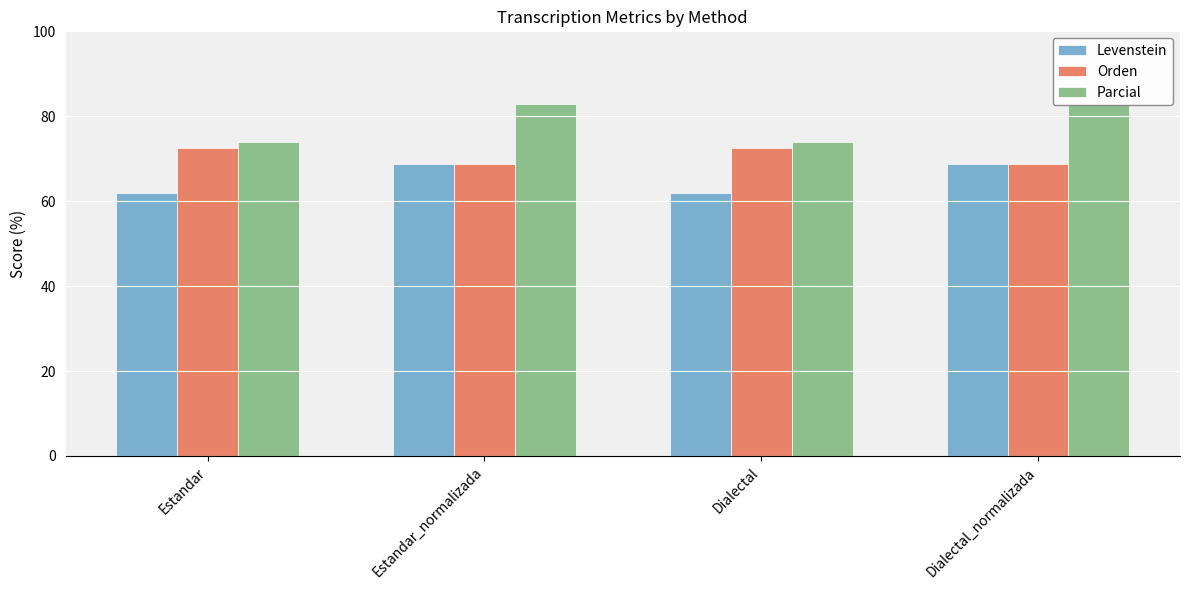

Rank the series by their average value, from lowest to highest.

Levenstein, Orden, Parcial